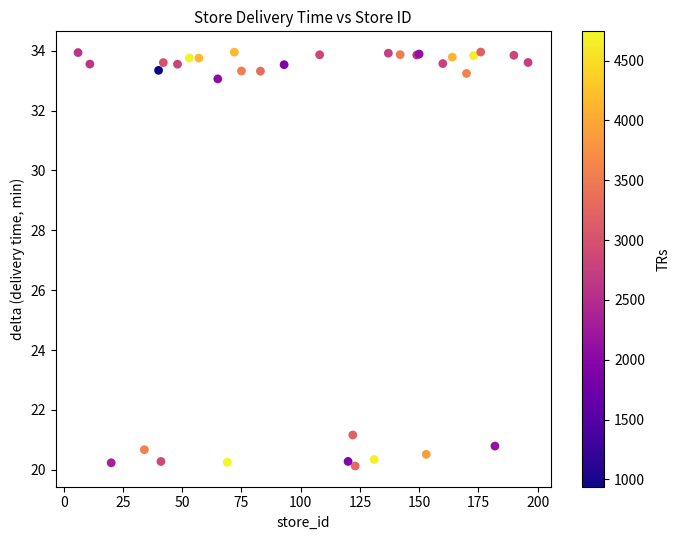

What Y value in the scatter plot is closest to 27?

21.2